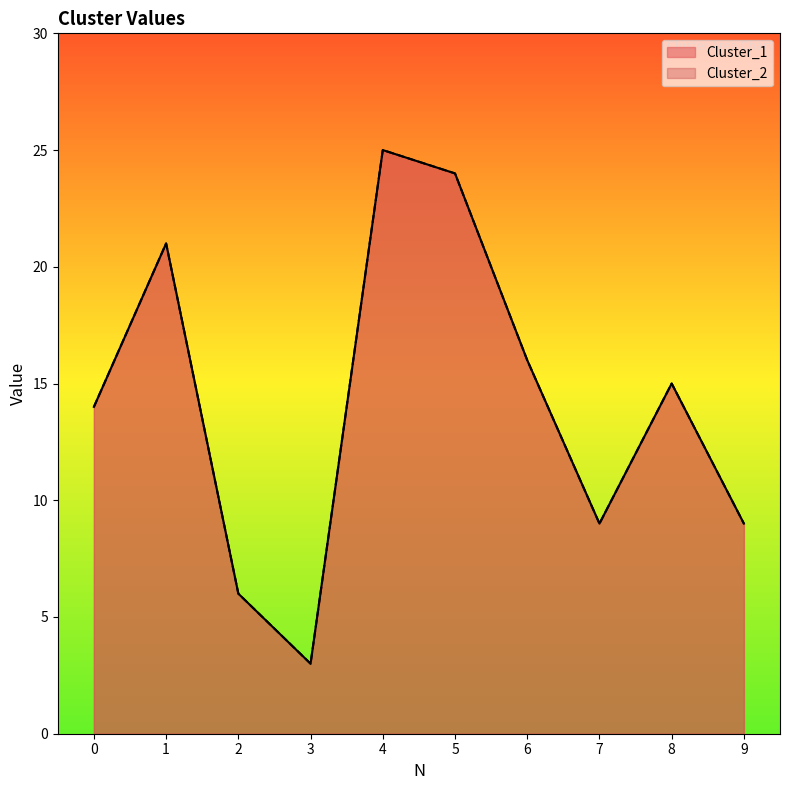

Reading left to right, list all the values displayed in this chart.

Cluster_1: 0=14	1=21	2=6	3=3	4=25	5=24	6=16	7=9	8=15	9=9
Cluster_2: 0=14	1=21	2=6	3=3	4=25	5=24	6=16	7=9	8=15	9=9